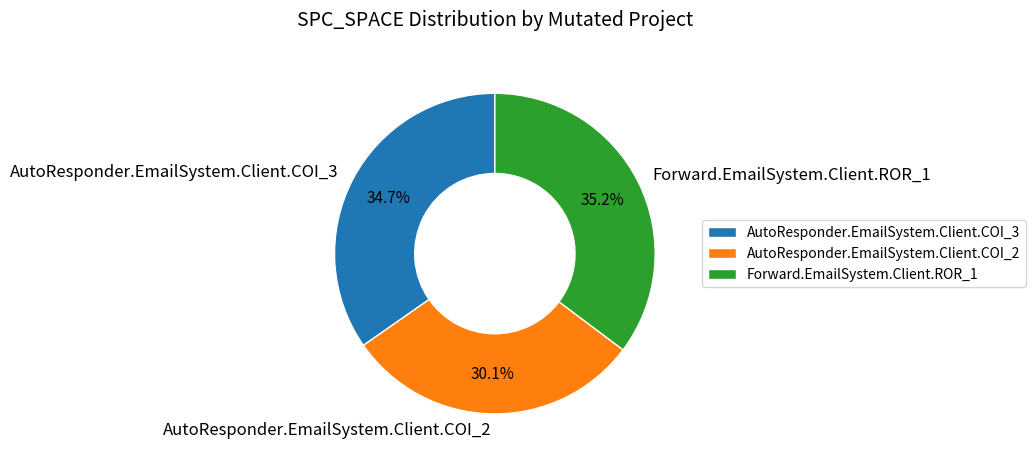

To the nearest percent, what is the average slice percentage?

33%